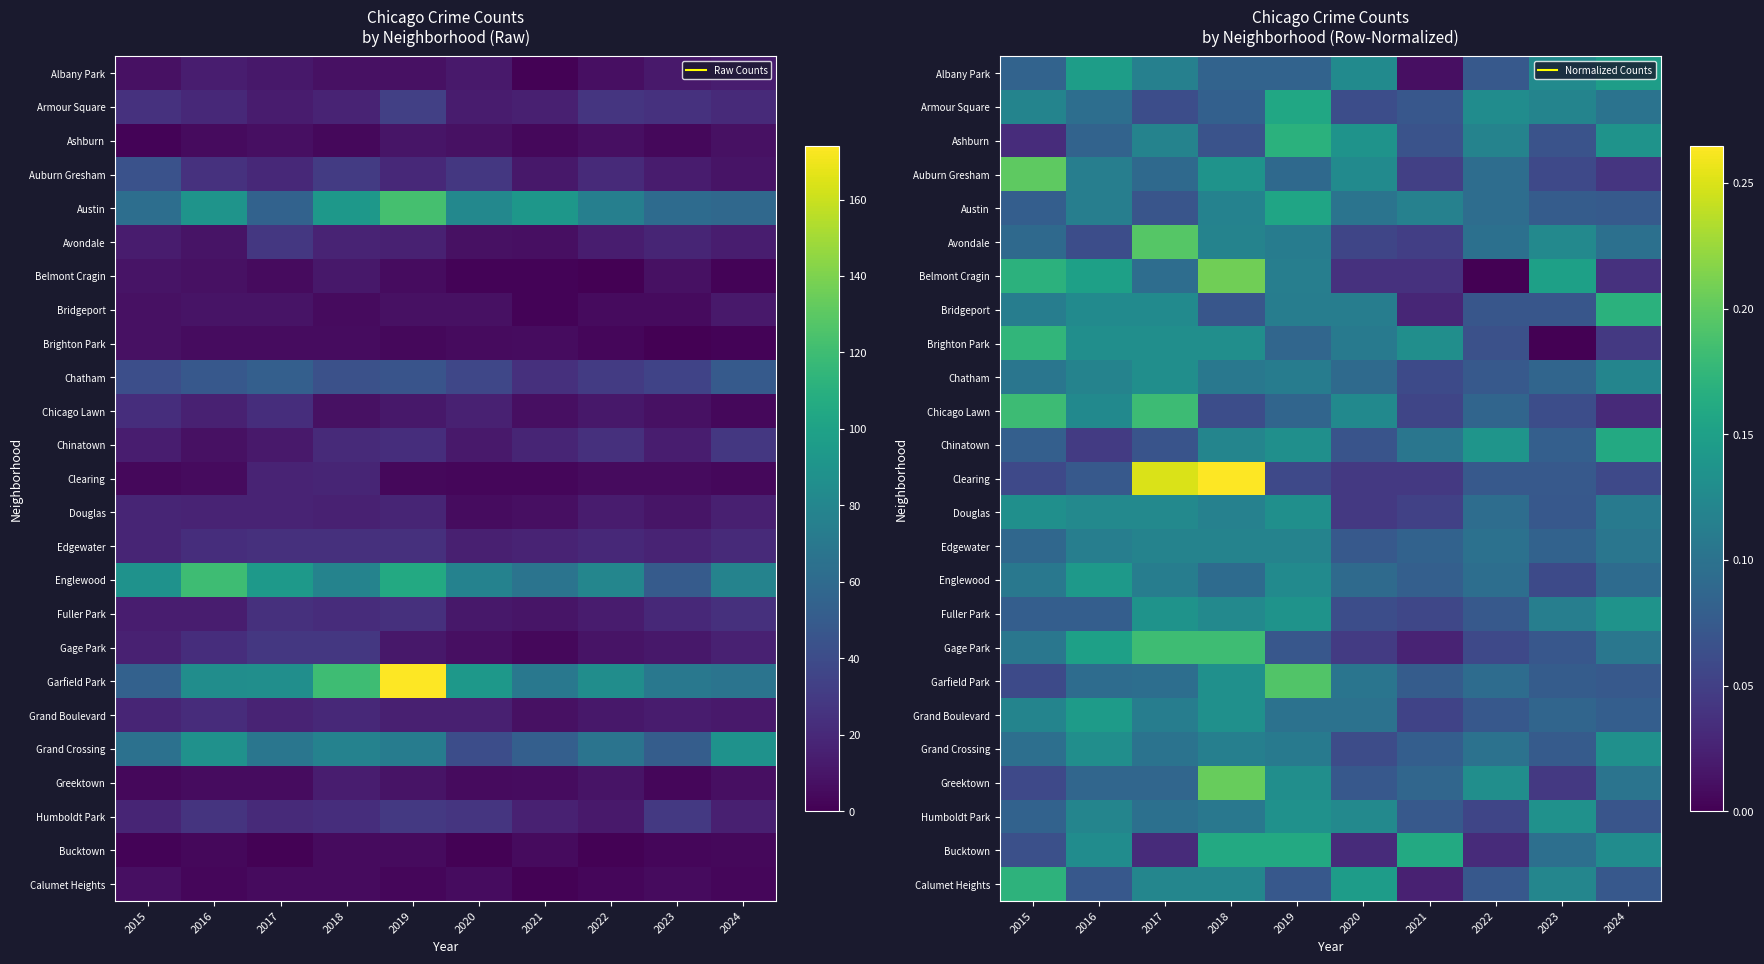

Count the number of data series in this chart.

25